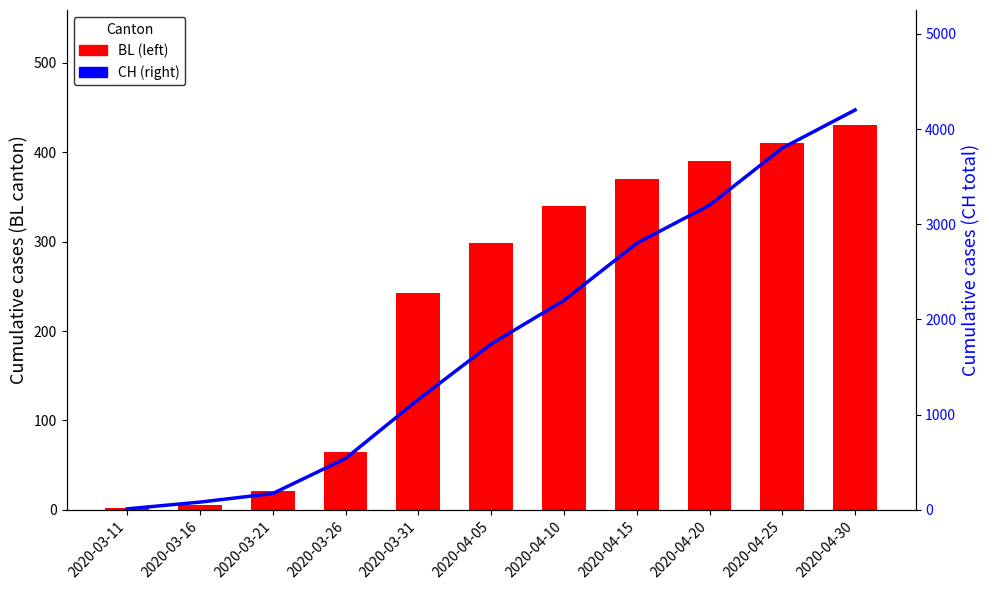

What is the total value across all series at 2020-03-26?

605